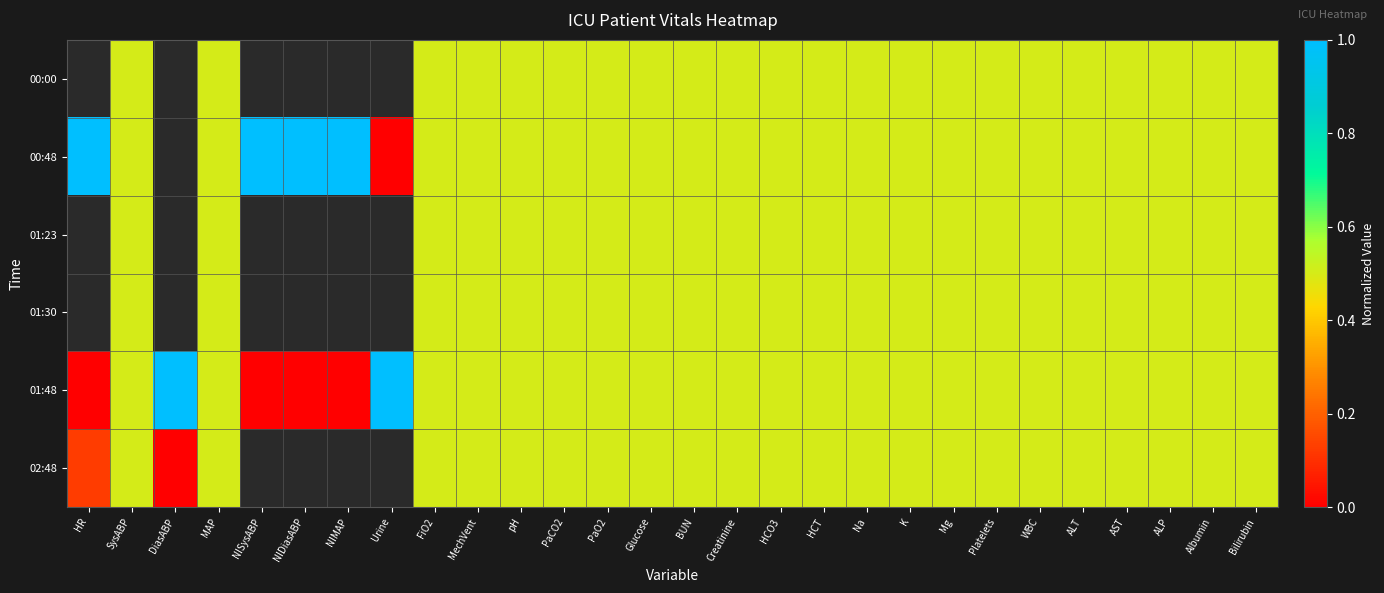

At which category is the sum across all series the highest?

SysABP